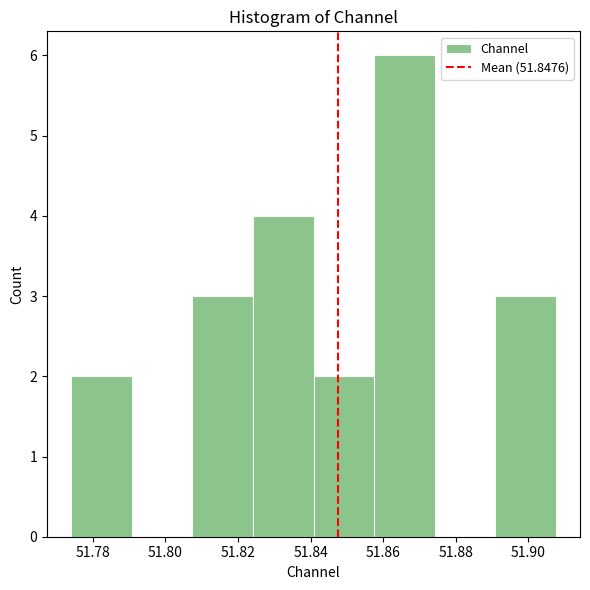

Reading left to right, transcribe this chart: for each bar, give the range it covers on the x-axis and its height. Neither the bar edges nor the heights are printed on the chart, so give them approximately, as read against the axes.

51.774 to 51.790: 2
51.790 to 51.808: 0
51.808 to 51.824: 3
51.824 to 51.840: 4
51.840 to 51.858: 2
51.858 to 51.874: 6
51.874 to 51.890: 0
51.890 to 51.908: 3